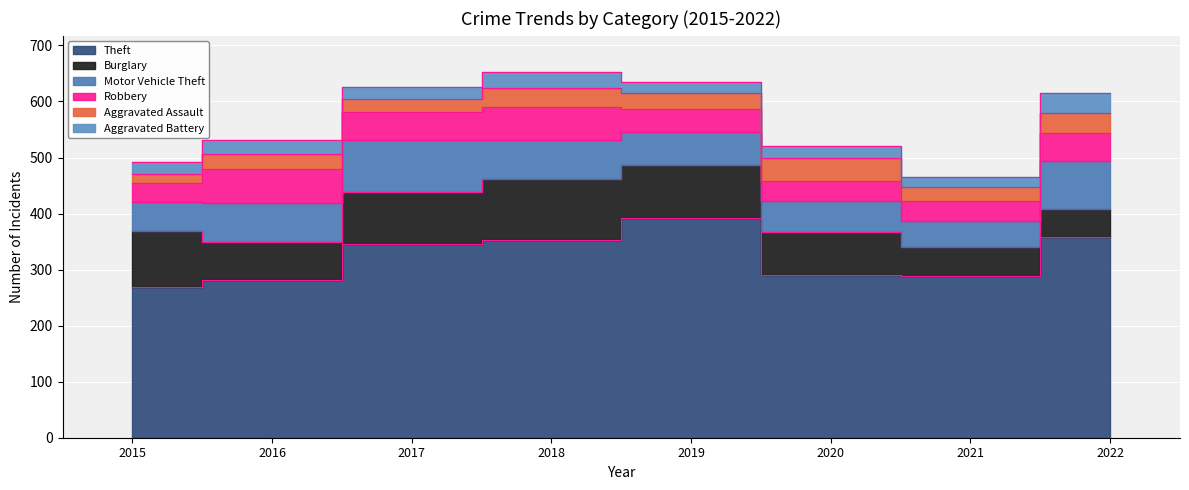

What is the difference between the maximum and second lowest values in the Robbery series?

27